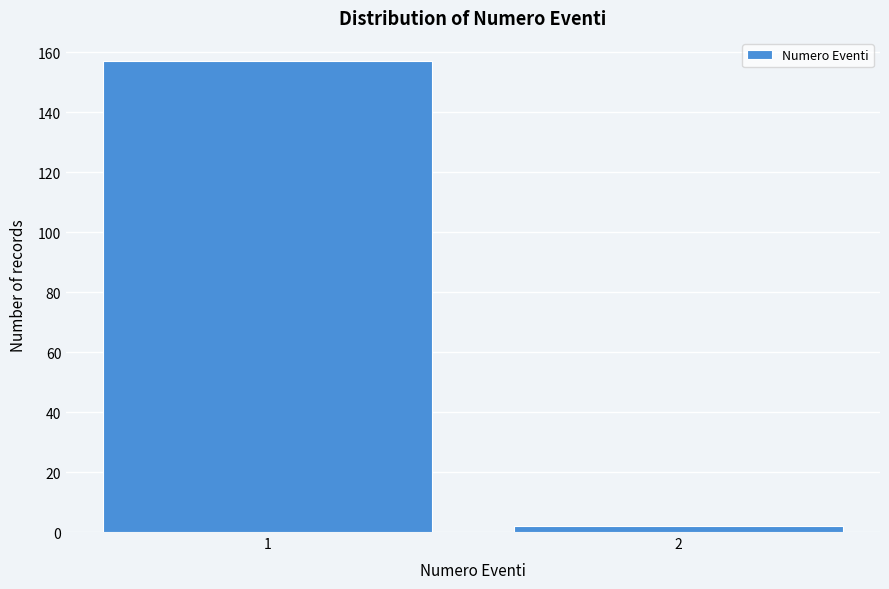

Reading left to right, list all the values displayed in this chart.

1=157	2=2